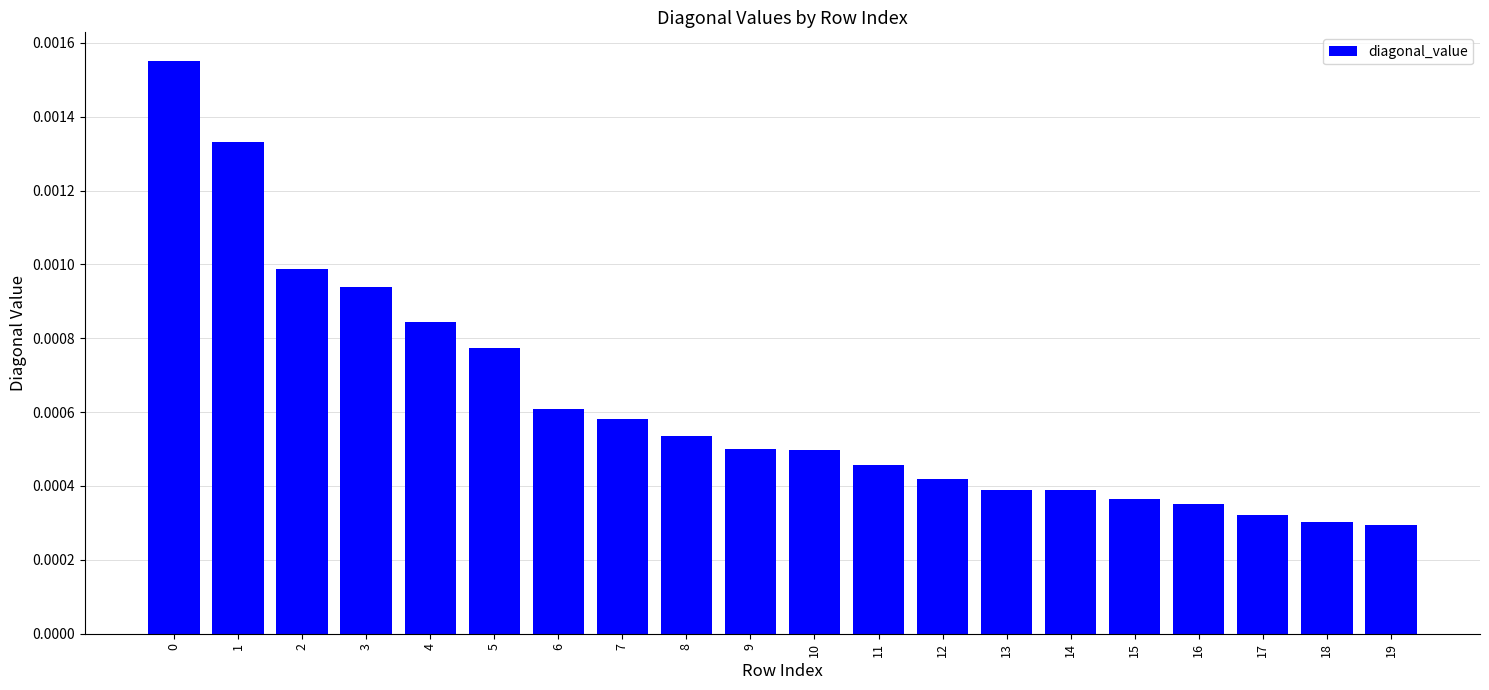

Does the chart contain stacked bars?

No